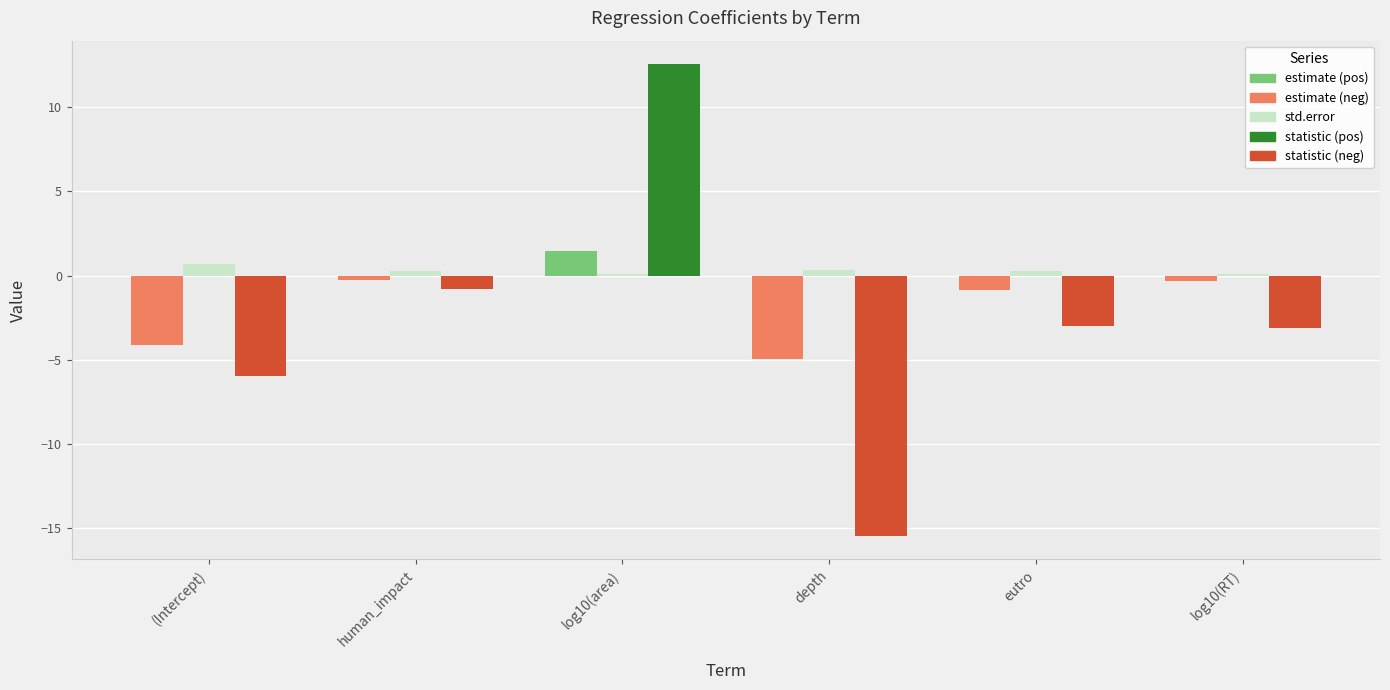

Which category has the lowest value across all series?

depth